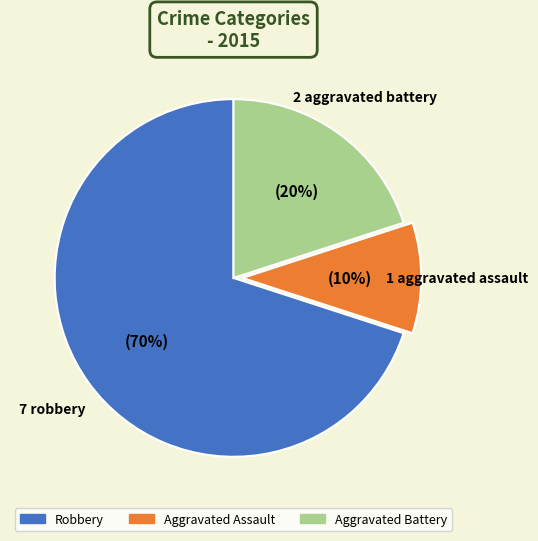

To the nearest percent, what is the difference between the largest and smallest slice percentages?

60%